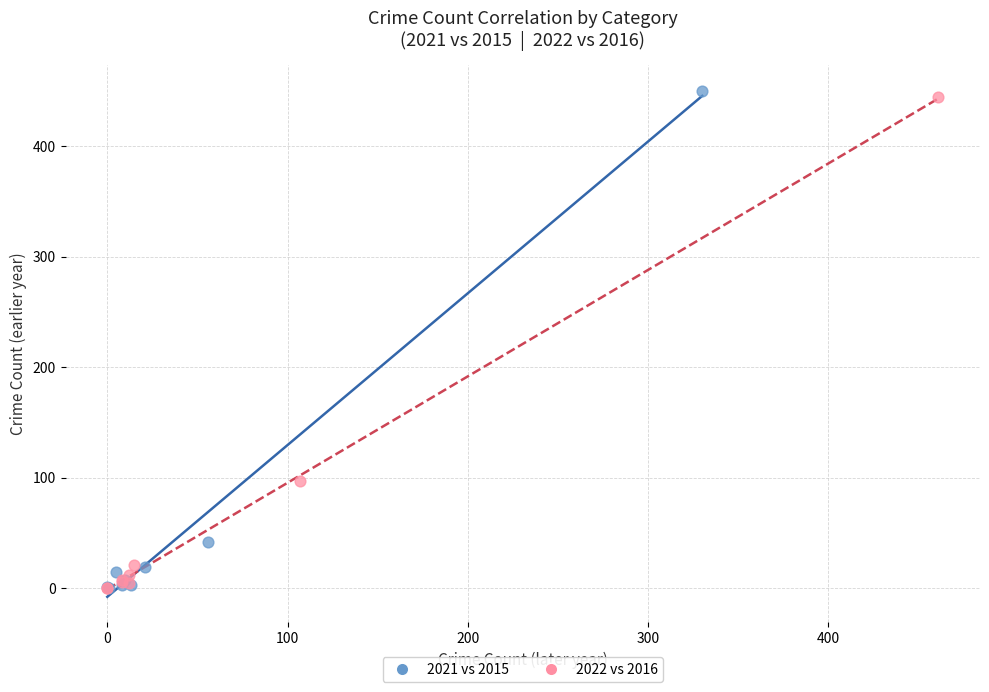

Which series has the largest Y range (max minus min)?

2021 vs 2015